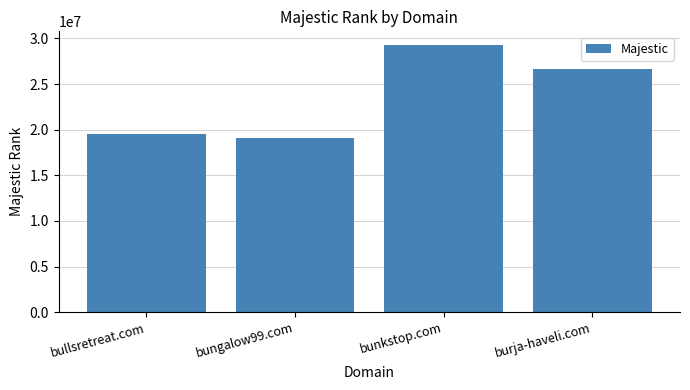

List the labels in order of value, smallest first.

bungalow99.com, bullsretreat.com, burja-haveli.com, bunkstop.com